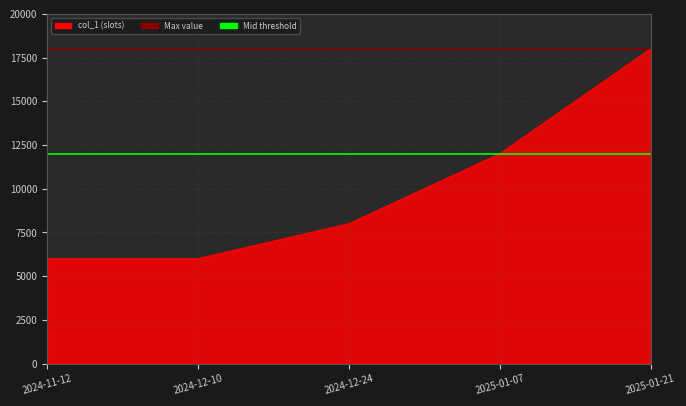

What is the smallest value displayed?

6000